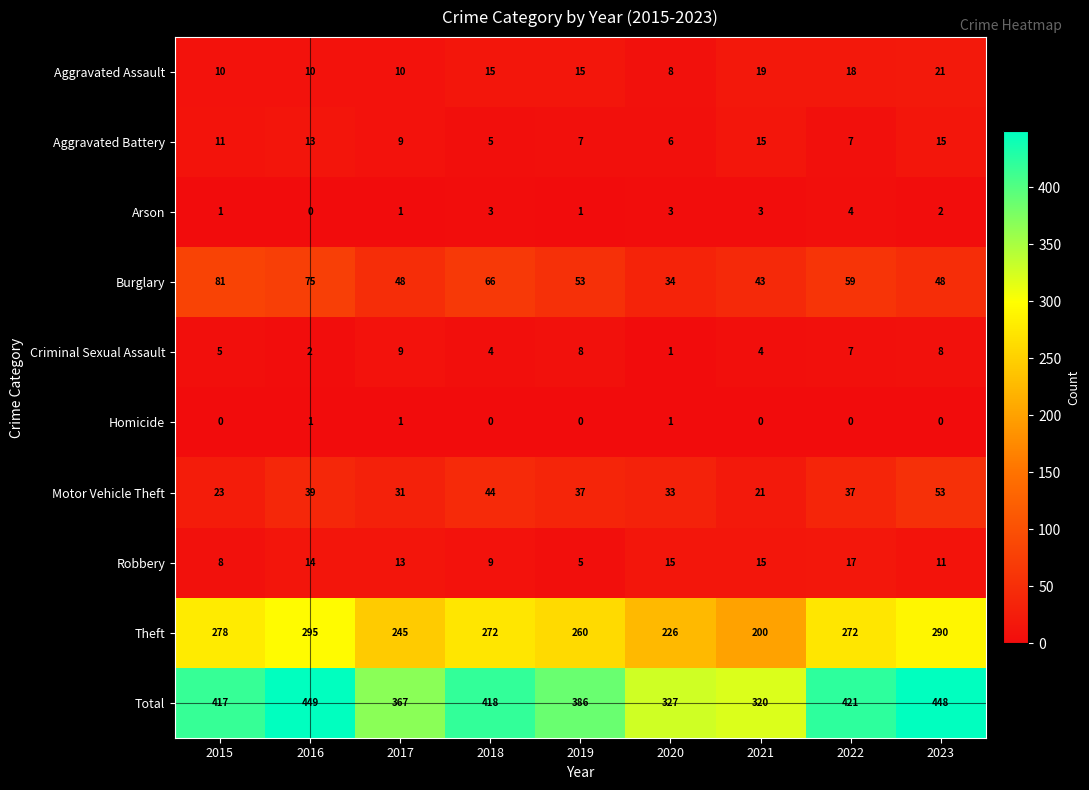

What is the total value across all series at 2021?

640